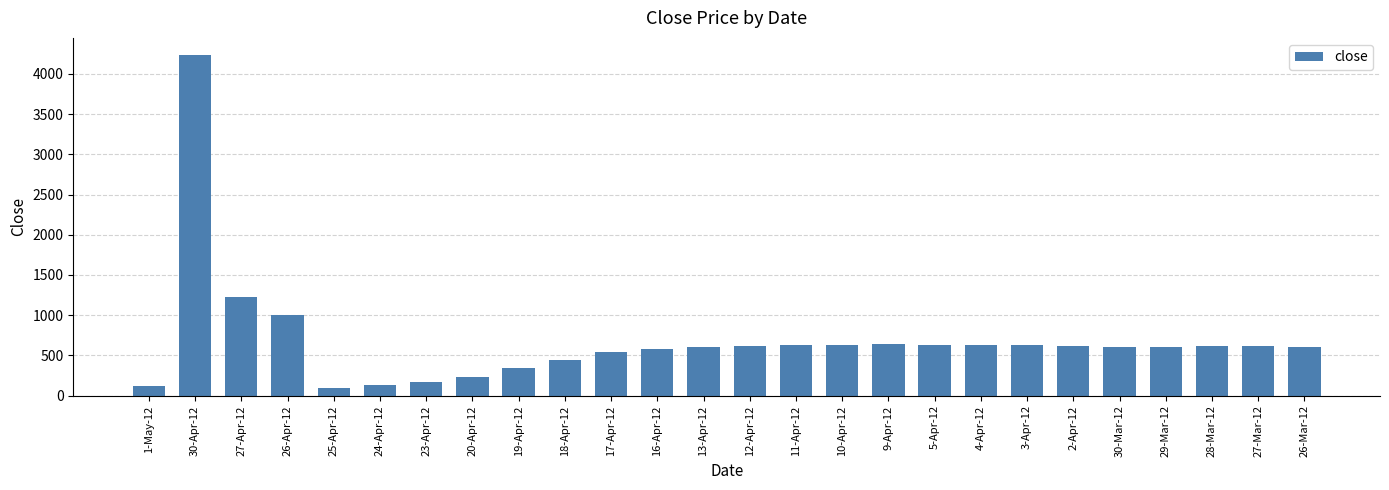

What is the difference between the values at 9-Apr-12 and 26-Apr-12?

363.8